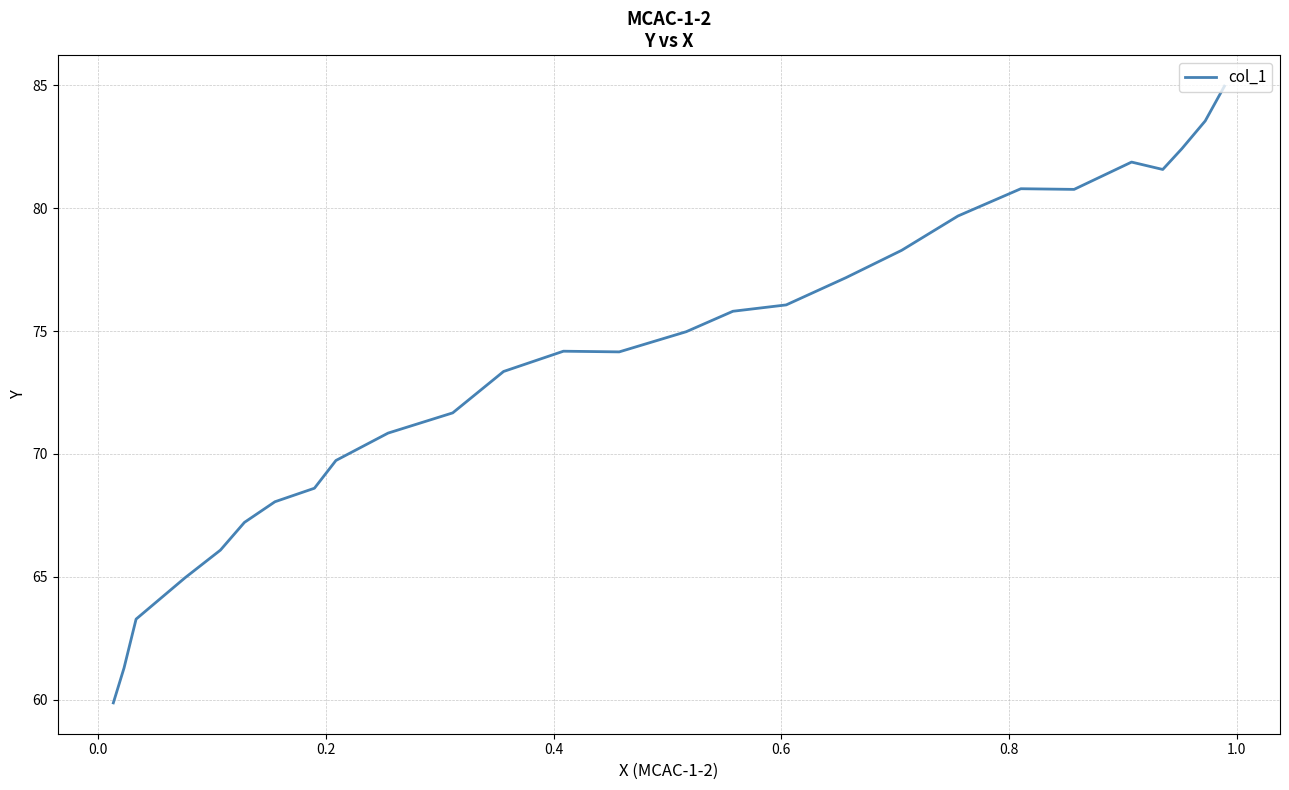

How many lines are shown in the chart?

1